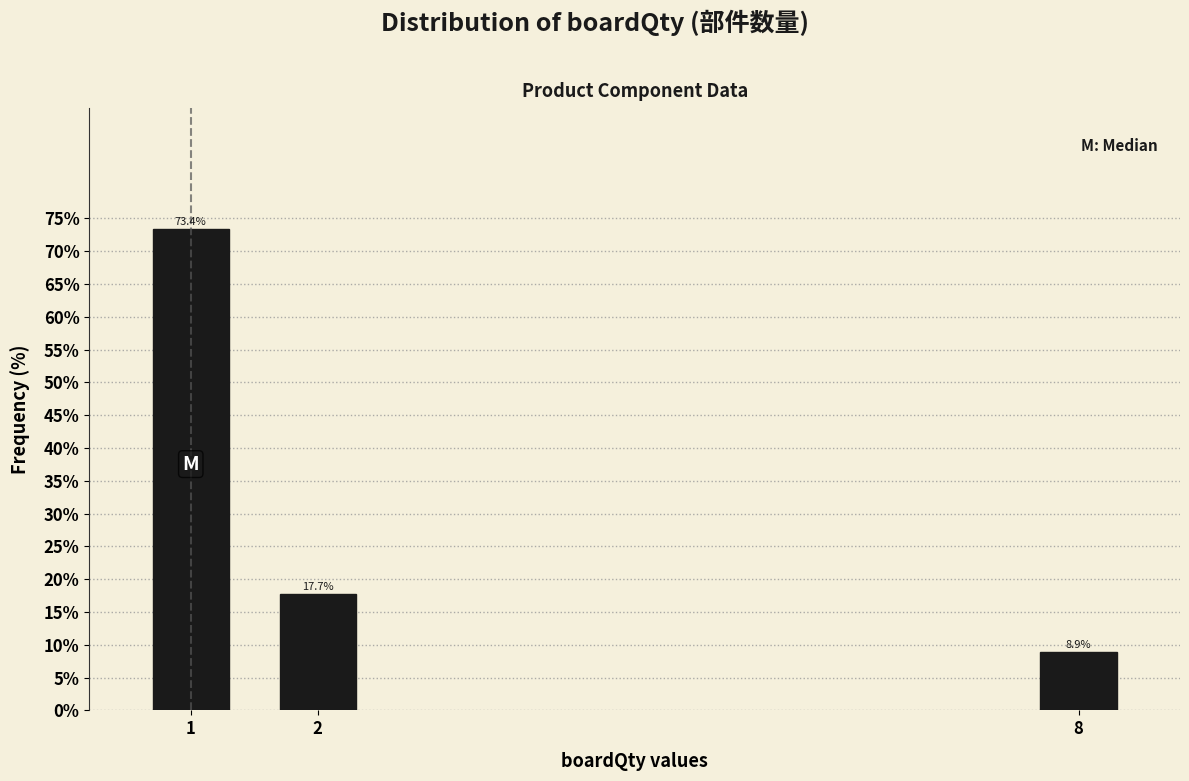

Reading left to right, list all the values displayed in this chart.

73.4	17.7	8.9